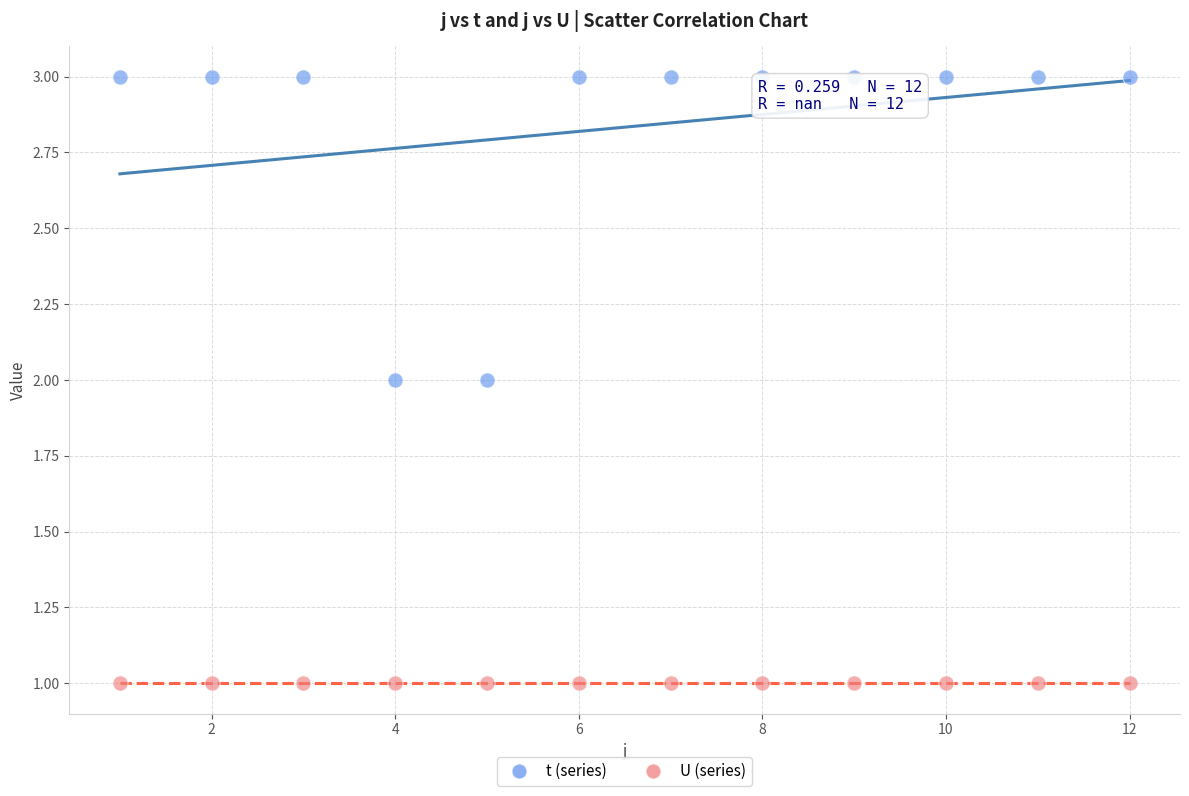

Which series contains the lowest Y value?

U (series)